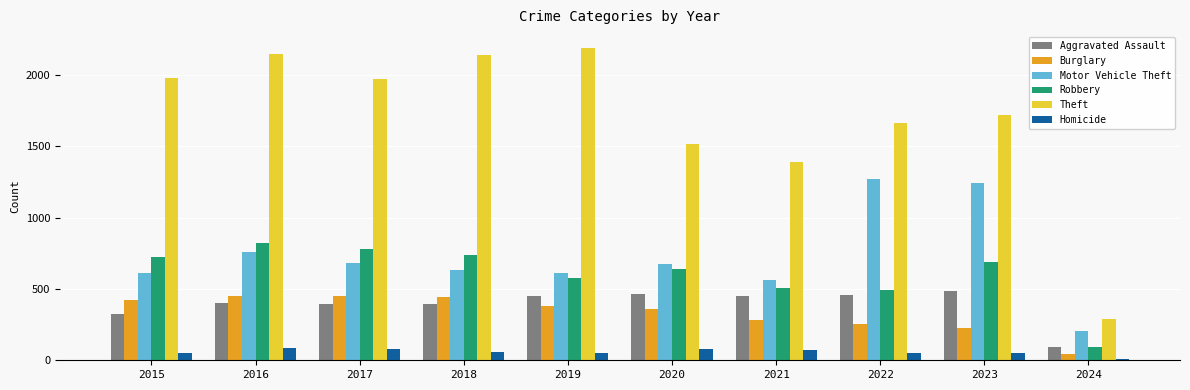

What is the minimum value shown in the chart?

7